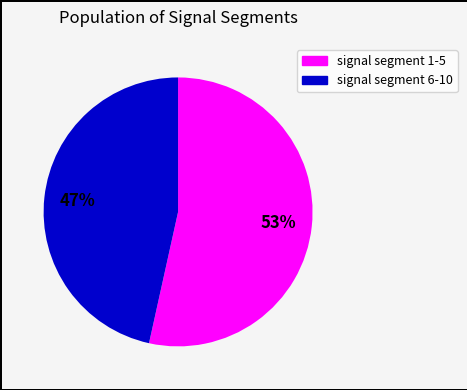

Is there any slice that represents more than half of the pie?

Yes